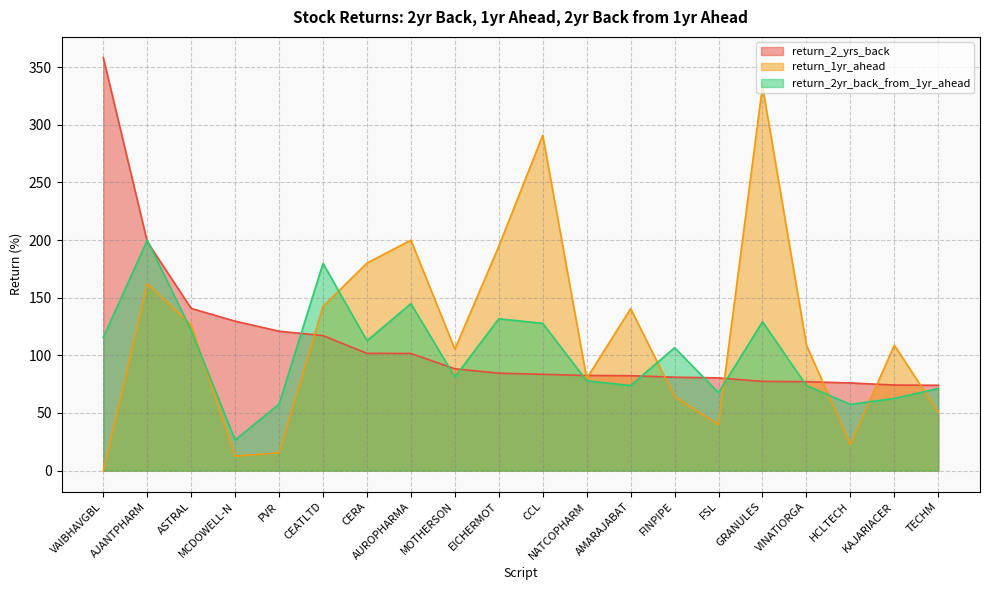

The return_2yr_back_from_1yr_ahead series shows 18.5 at MOTHERSON. True or false?

False